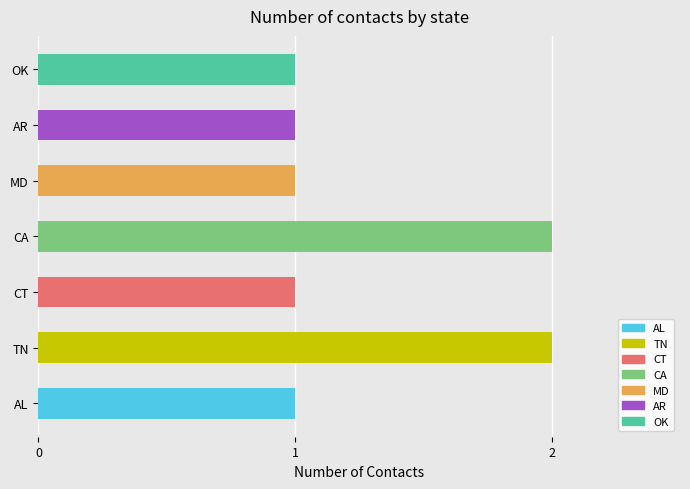

Reading top to bottom, transcribe all the data shown in this chart.

OK=1	AR=1	MD=1	CA=2	CT=1	TN=2	AL=1